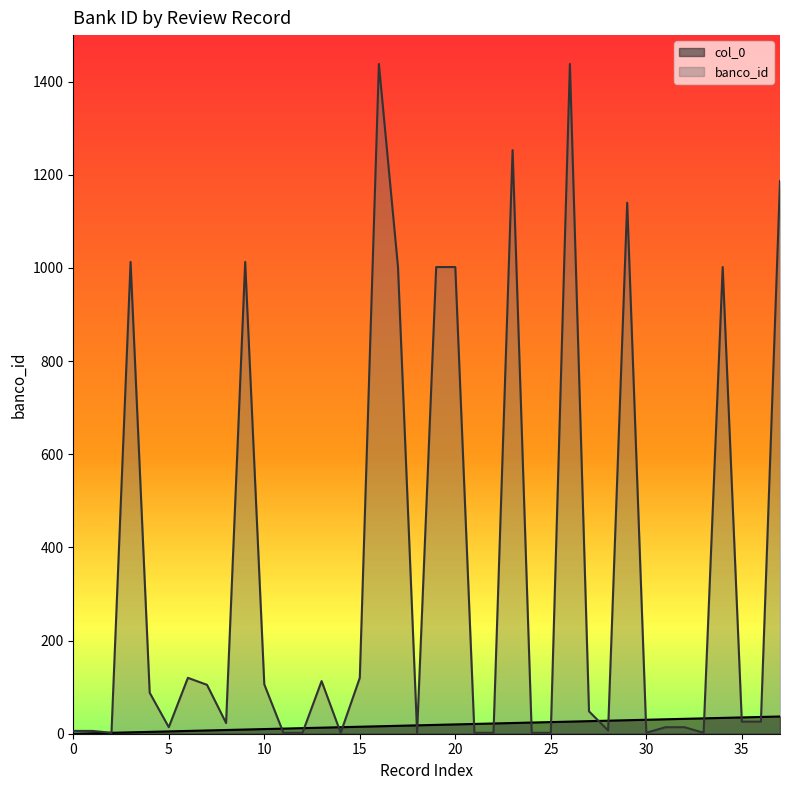

What are all the series names shown in the legend?

col_0, banco_id